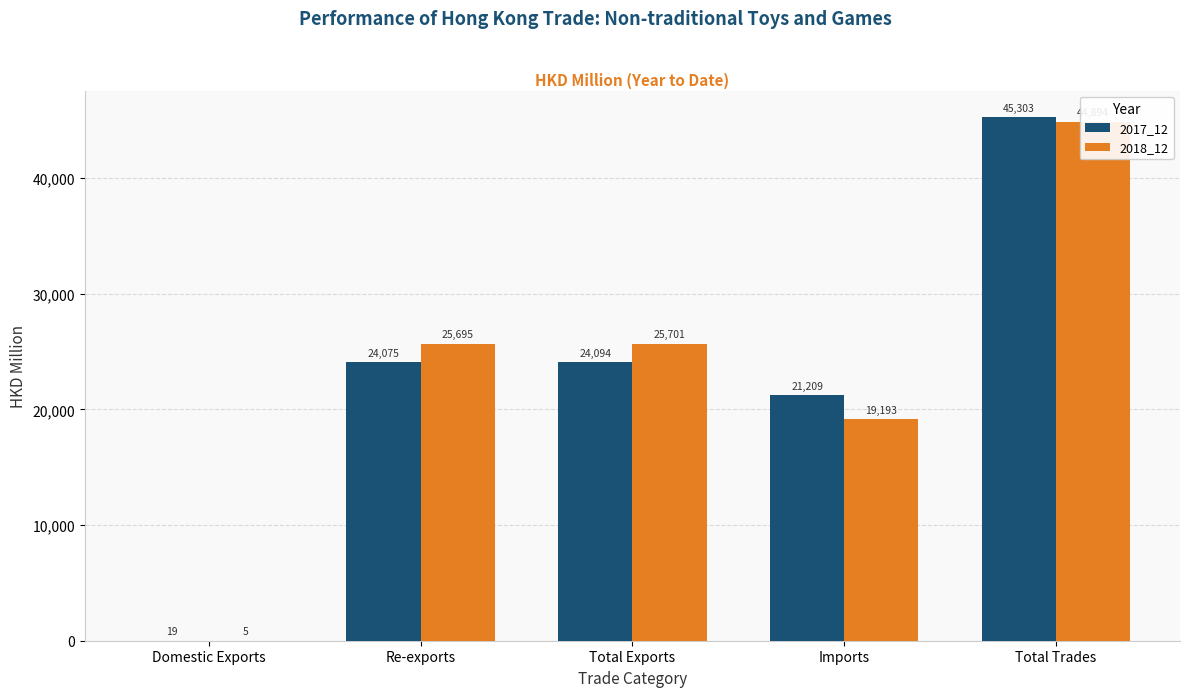

At which label does 2017_12 reach its peak?

Total Trades